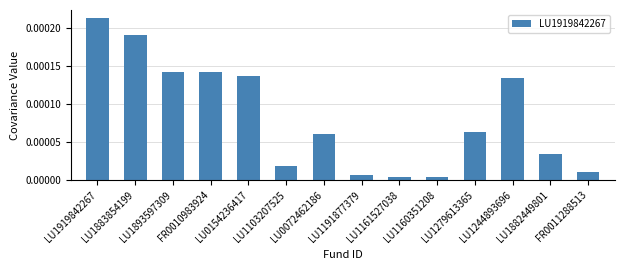

Which label corresponds to the smallest value in the chart?

LU1160351208